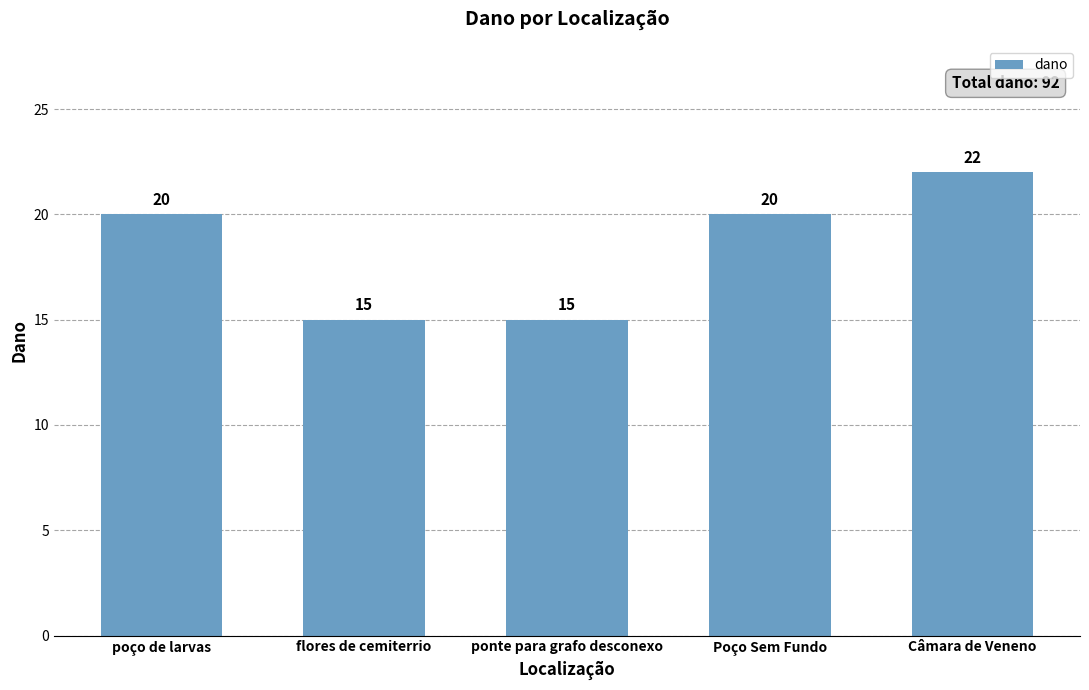

Reading left to right, extract all data points from this chart.

20	15	15	20	22